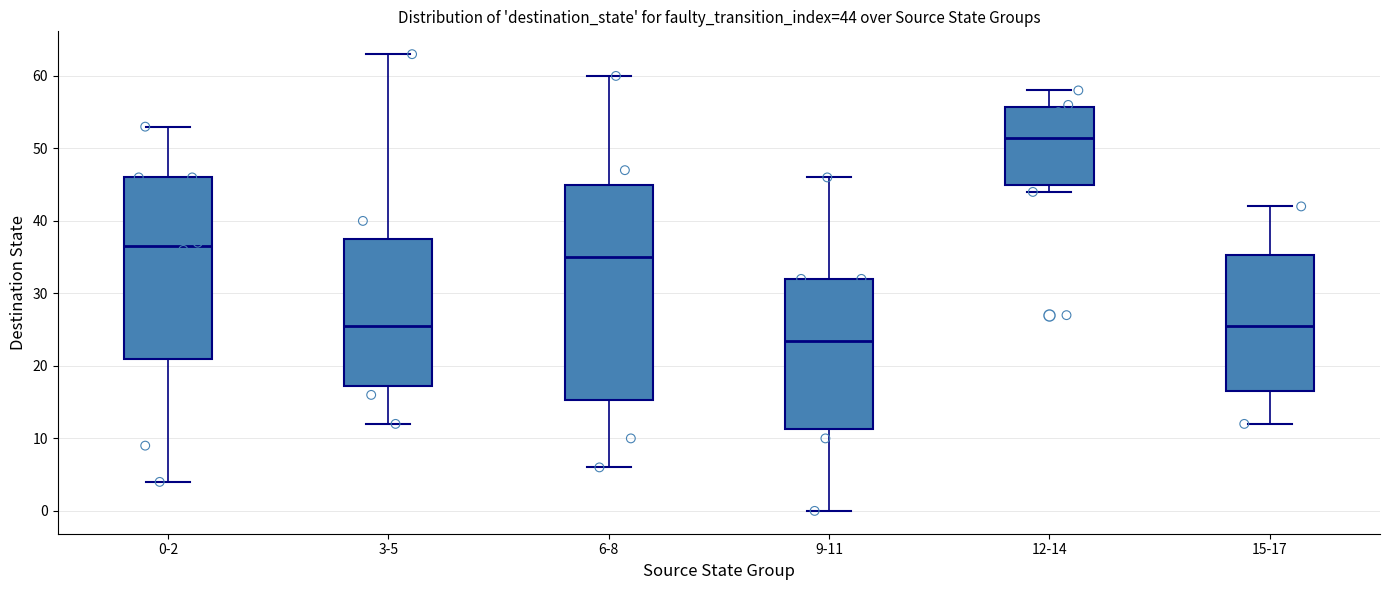

Which box has the lowest median line?

9-11